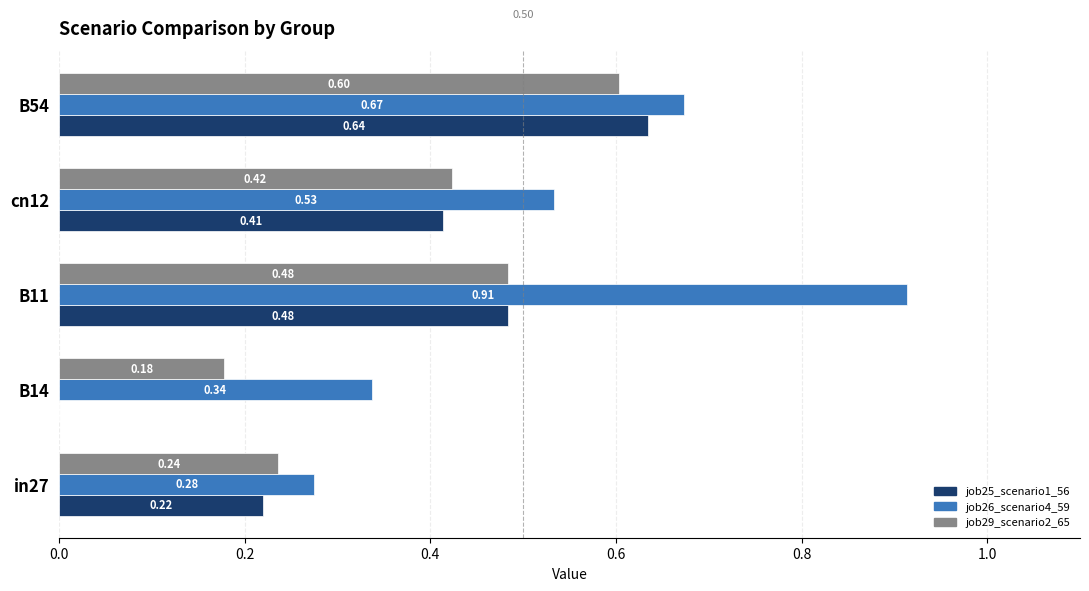

How many distinct data groups are displayed?

3